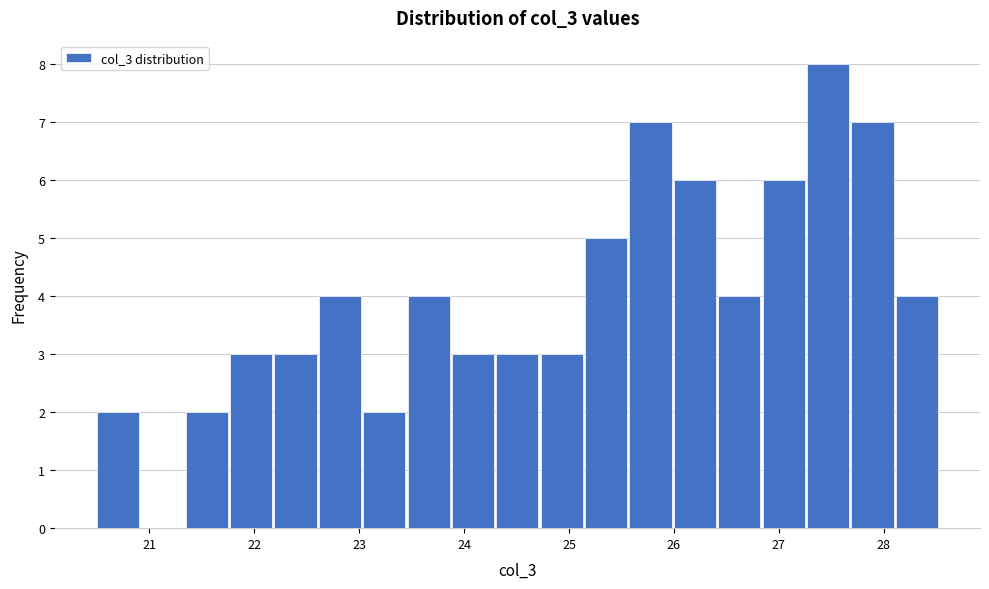

Over which range of the x-axis is the bar tallest?

27.3 to 27.7